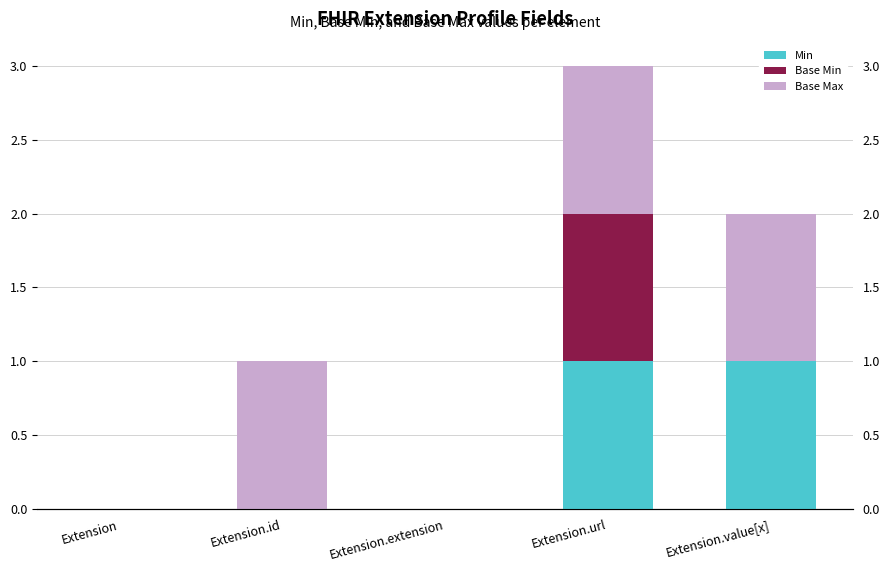

What is the sum of all Min values?

2